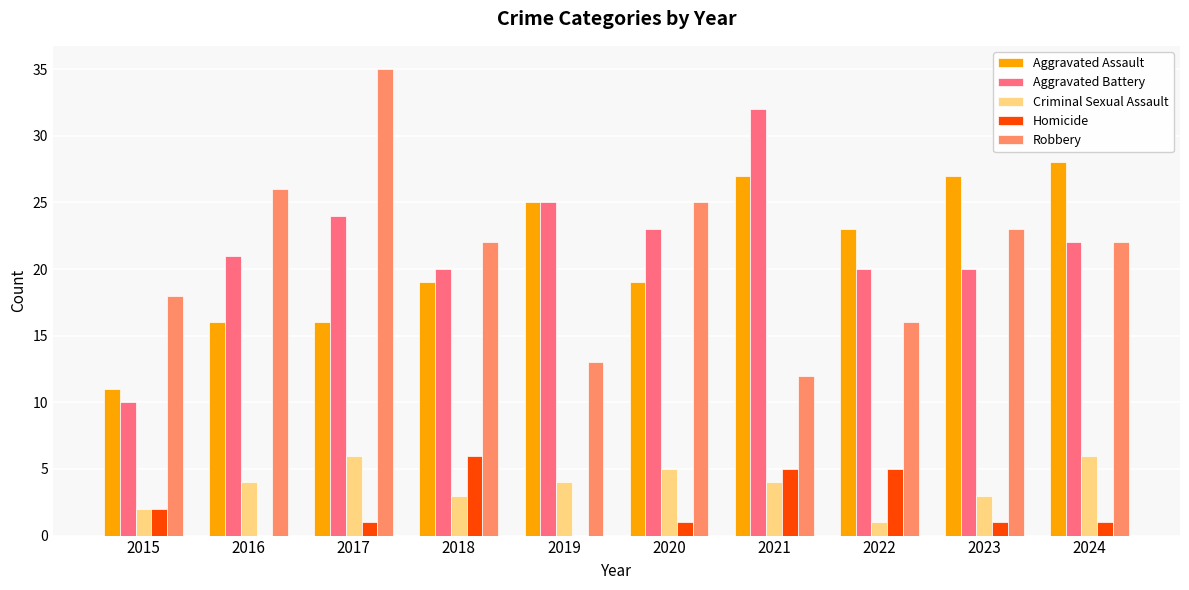

At which category is the sum across all series the highest?

2017